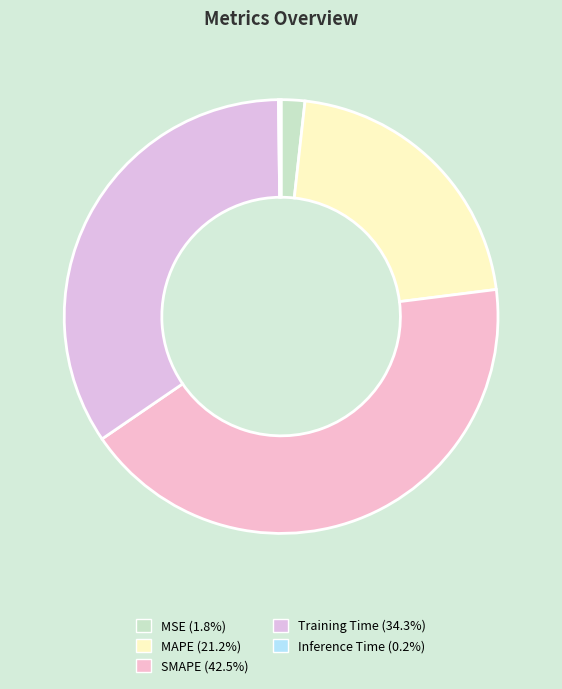

Which has a higher value, Training Time or MAPE?

Training Time